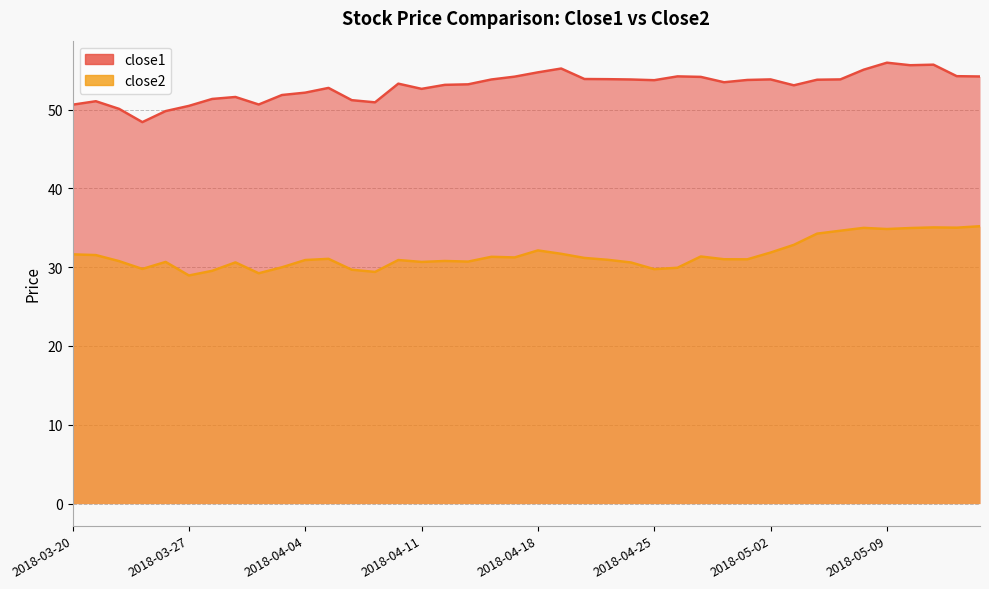

How many interior local peaks does the close1 series have?

9